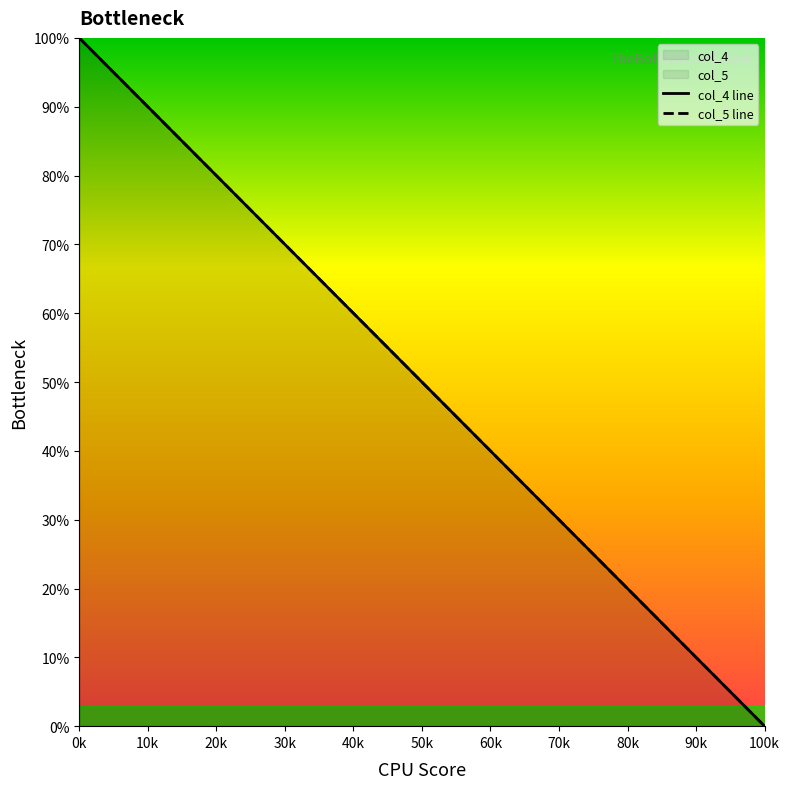

Where does the col_5 series first go above 51?

0k